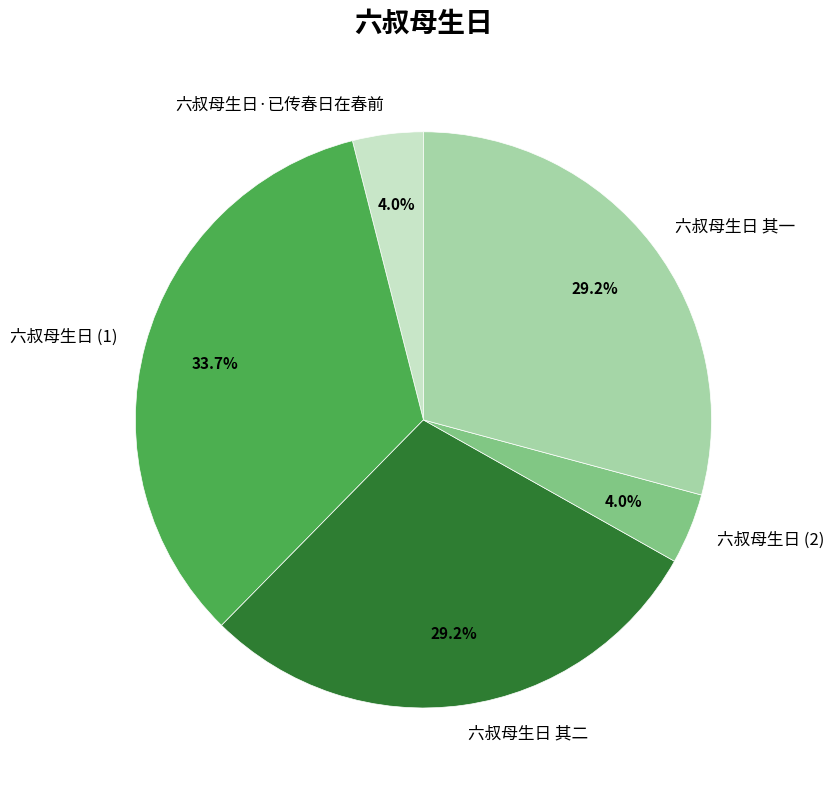

Between 六叔母生日 (1) and 六叔母生日 其二, which is larger?

六叔母生日 (1)